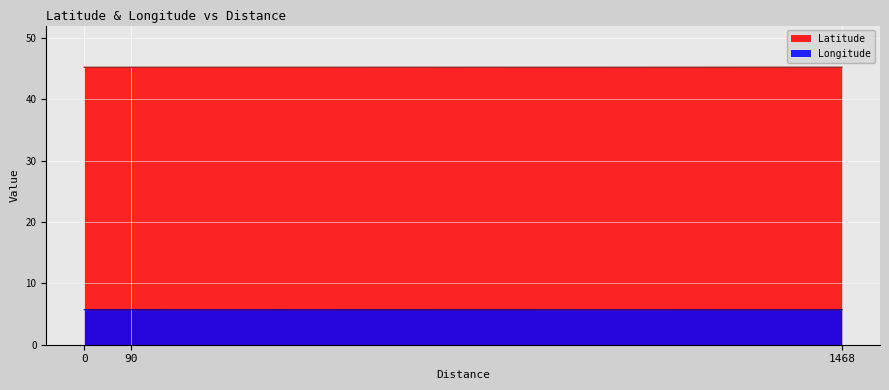

How many categories are shown in the chart?

3